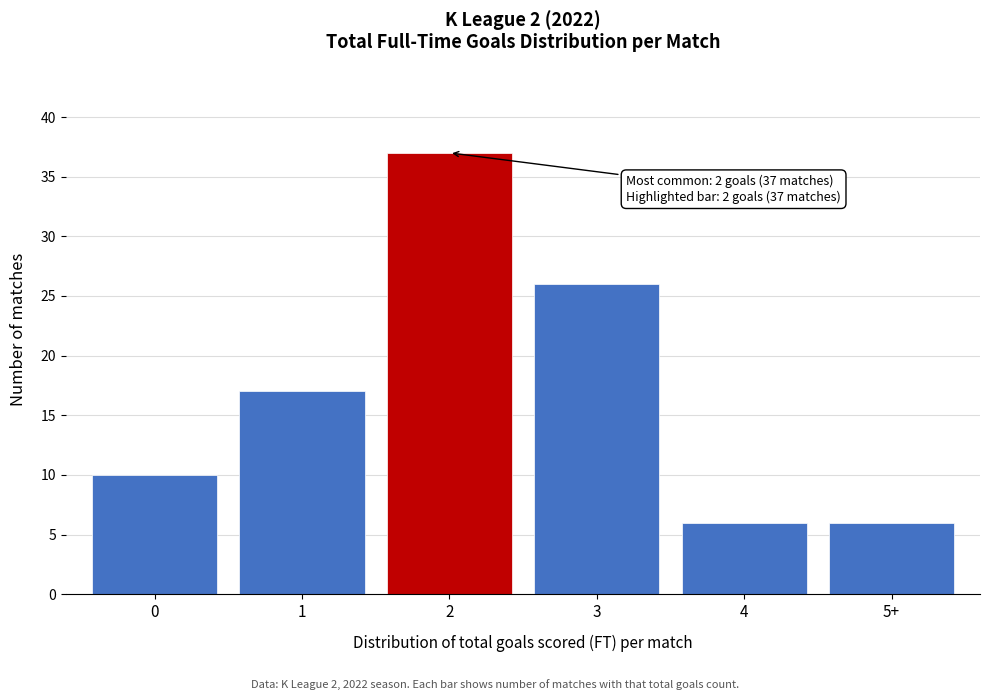

Reading right to left, list all the values displayed in this chart.

6	6	26	37	17	10